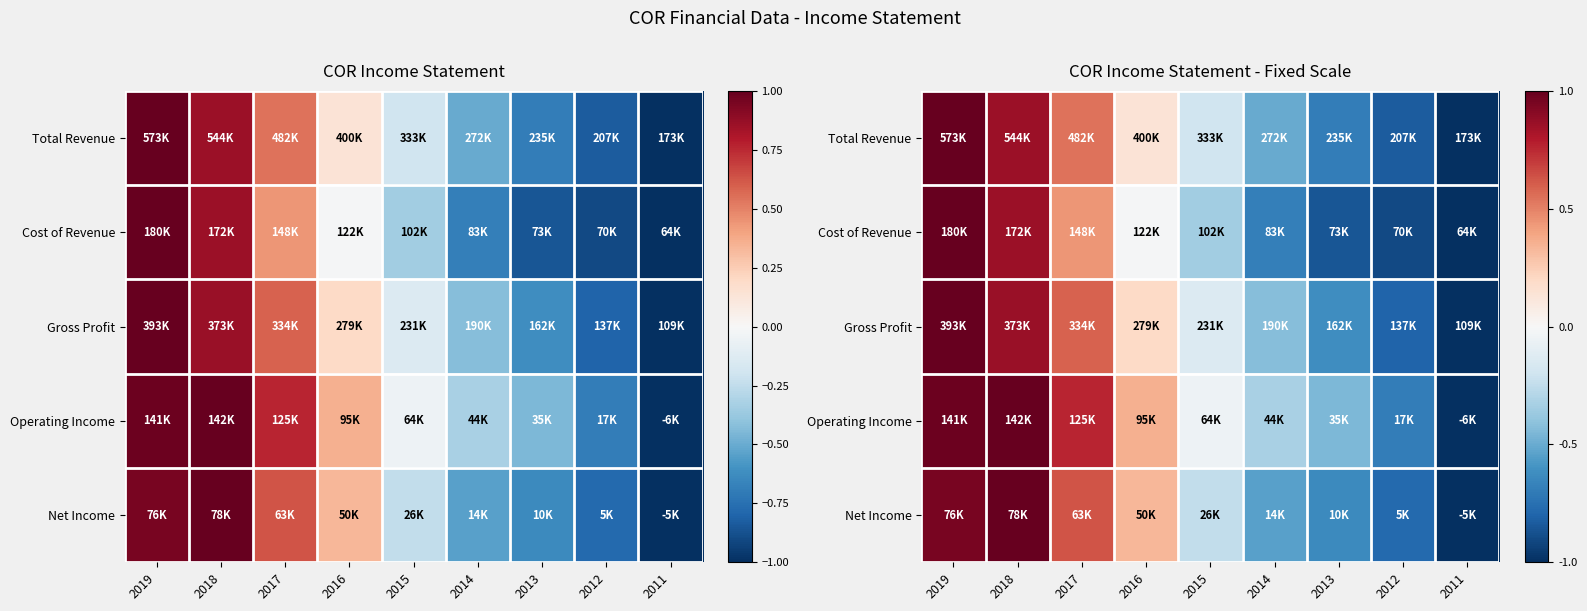

At which category is the sum across all series the highest?

2019